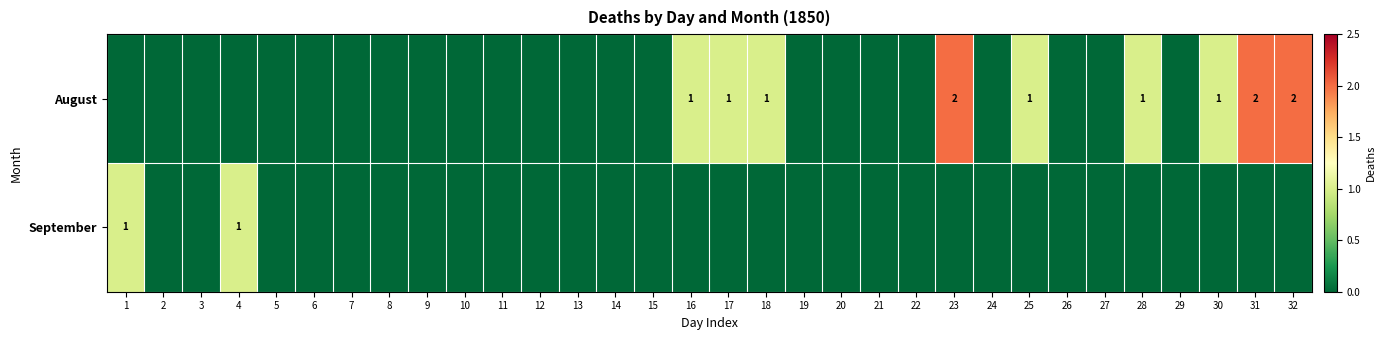

True or false: August has a value of 2 at 17.

False